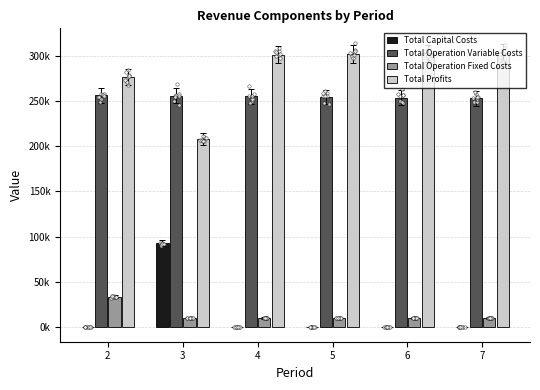

Which series has the largest total across all categories?

Total Profits